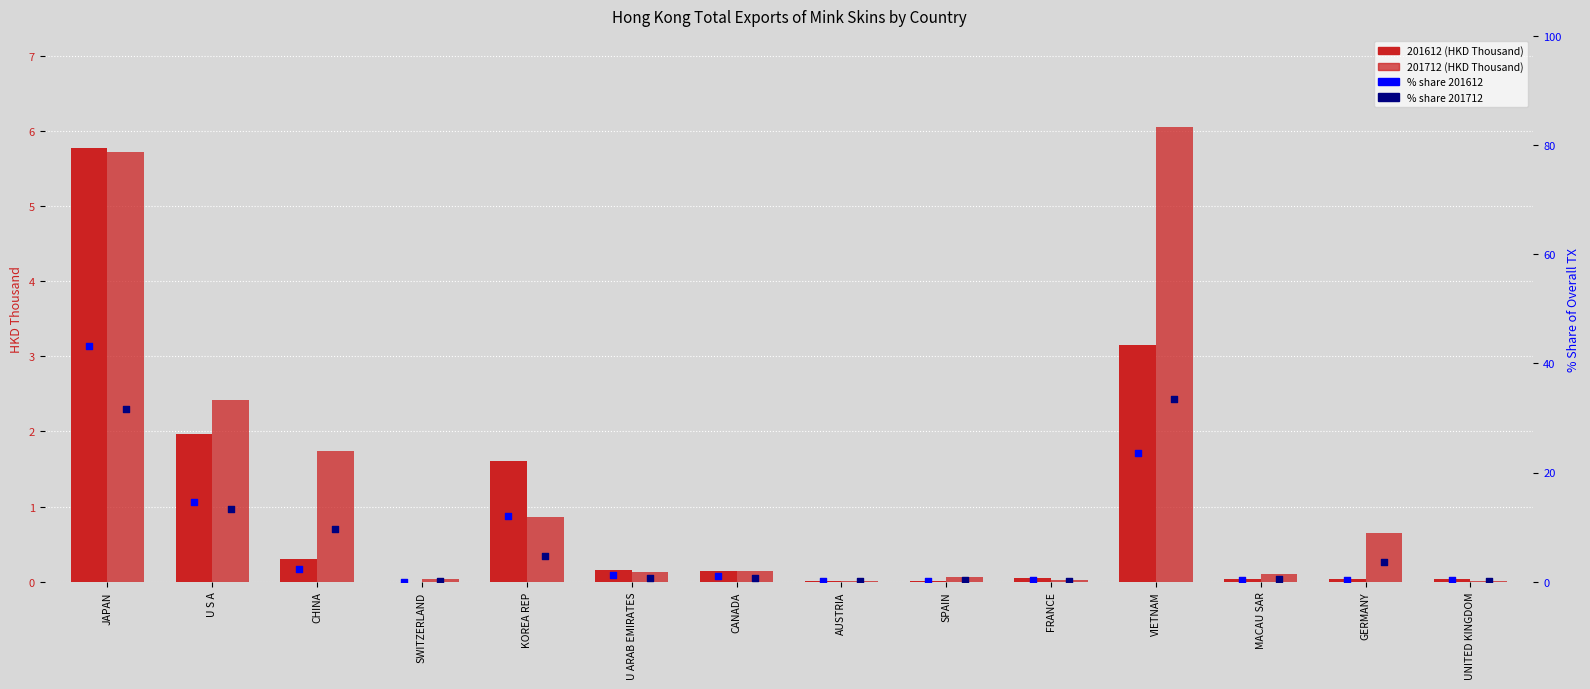

What is the total value across all series at SPAIN?

0.5